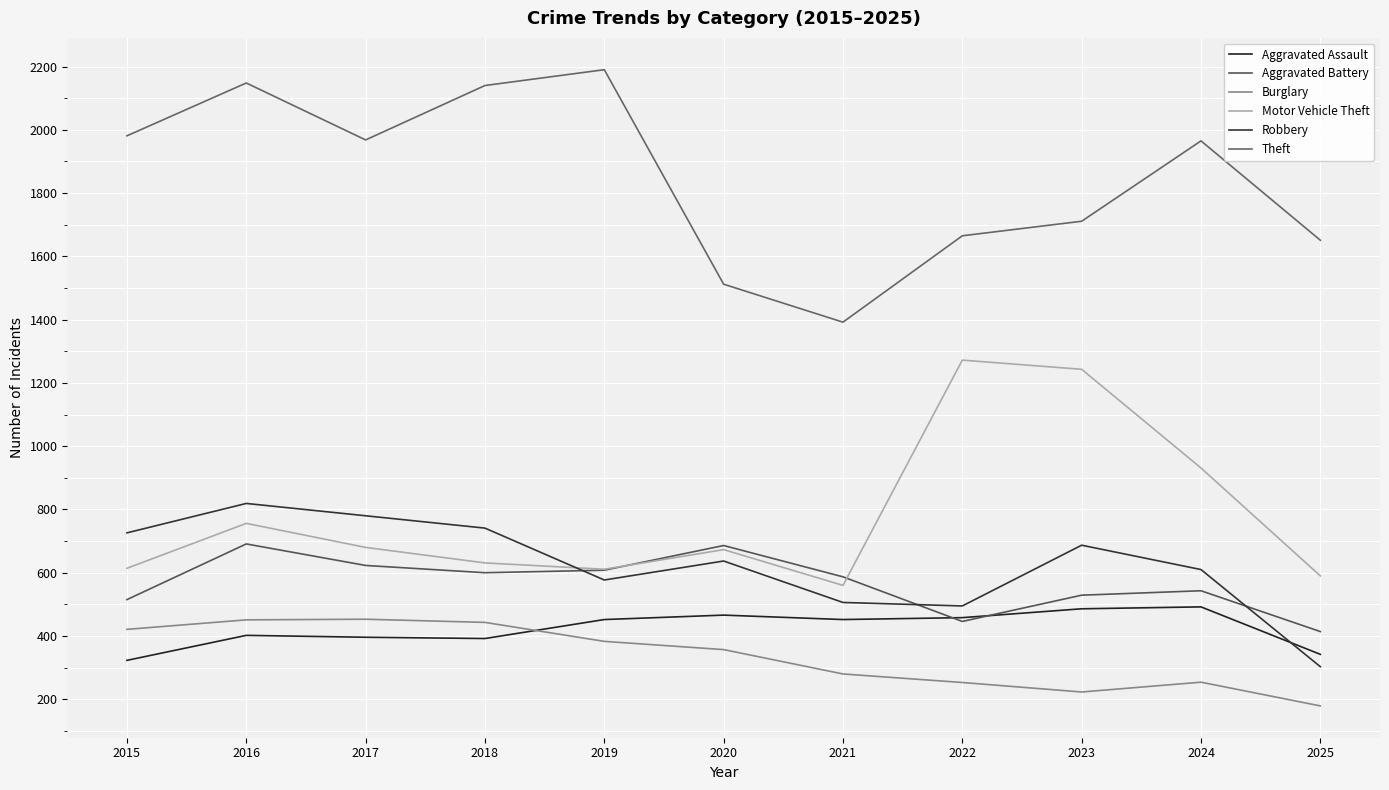

What is the approximate value of Aggravated Battery at 2023?

529